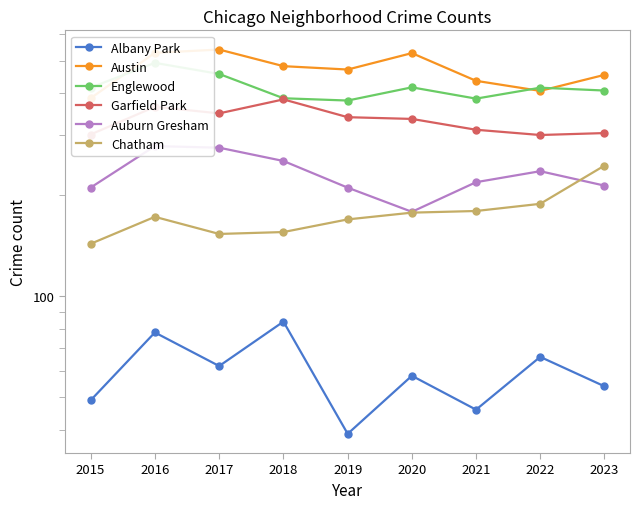

Reading right to left, transcribe all the data shown in this chart.

Albany Park: 2023=54	2022=66	2021=46	2020=58	2019=39	2018=84	2017=62	2016=78	2015=49
Austin: 2023=454	2022=407	2021=436	2020=527	2019=471	2018=482	2017=540	2016=528	2015=387
Englewood: 2023=408	2022=416	2021=386	2020=417	2019=381	2018=387	2017=457	2016=493	2015=416
Garfield Park: 2023=305	2022=301	2021=312	2020=336	2019=340	2018=384	2017=349	2016=365	2015=302
Auburn Gresham: 2023=213	2022=235	2021=218	2020=178	2019=210	2018=252	2017=276	2016=279	2015=210
Chatham: 2023=244	2022=188	2021=179	2020=177	2019=169	2018=155	2017=153	2016=172	2015=143